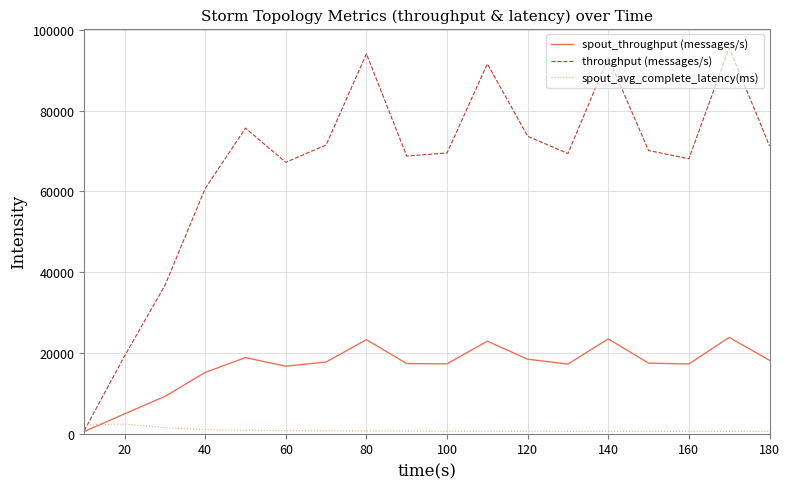

List the series in order of their peak value, highest first.

throughput (messages/s), spout_throughput (messages/s), spout_avg_complete_latency(ms)